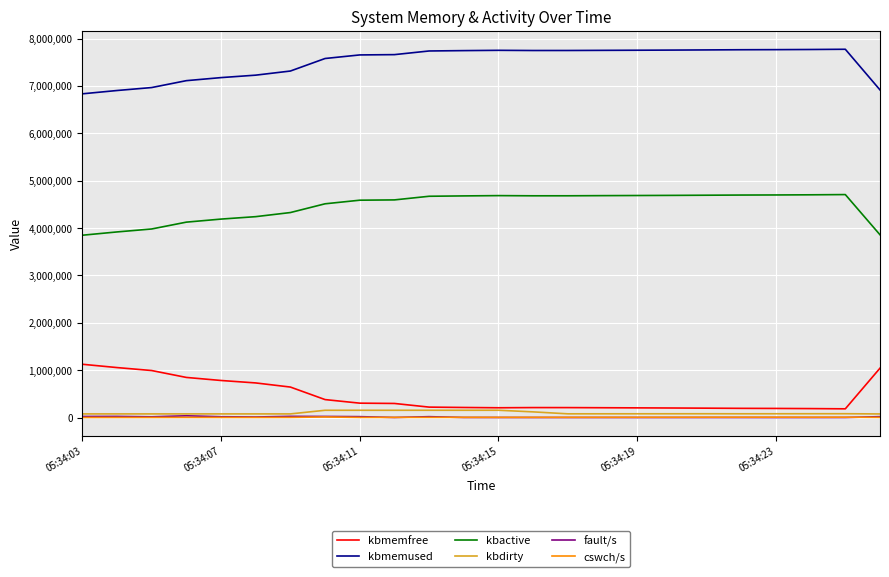

True or false: cswch/s and kbactive cross at least once.

False